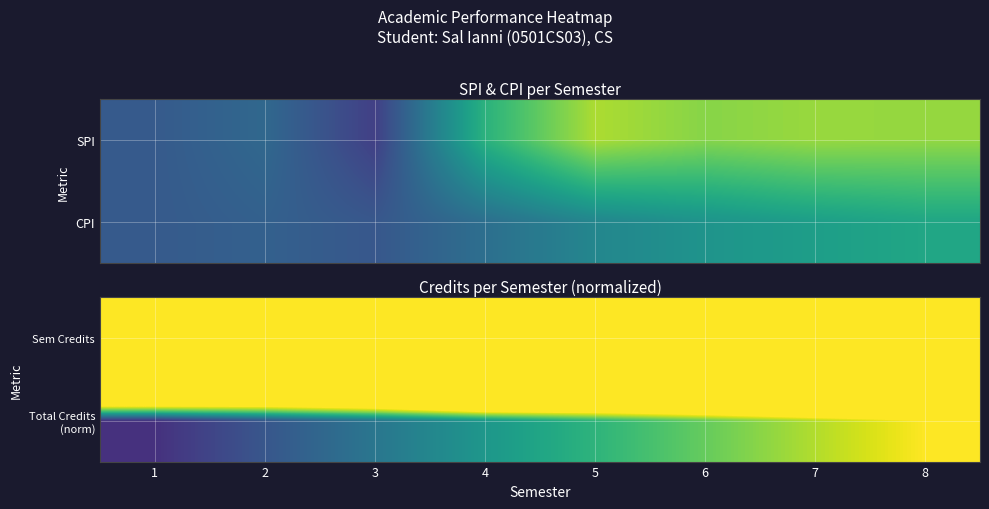

The value of Sem Credits at 2 is 15.3. True or false?

False